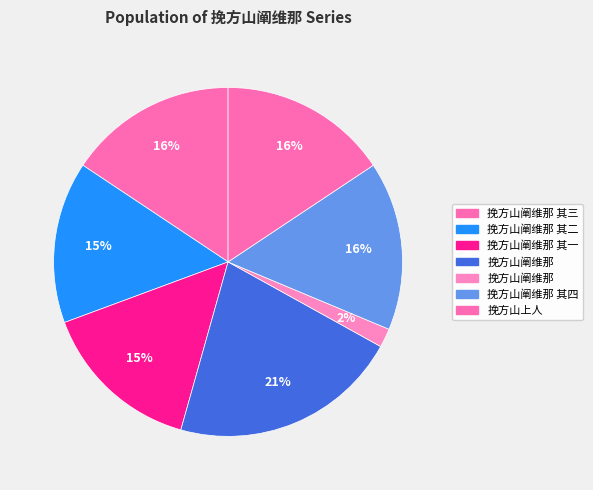

Which category has the biggest portion of the pie?

挽方山阐维那